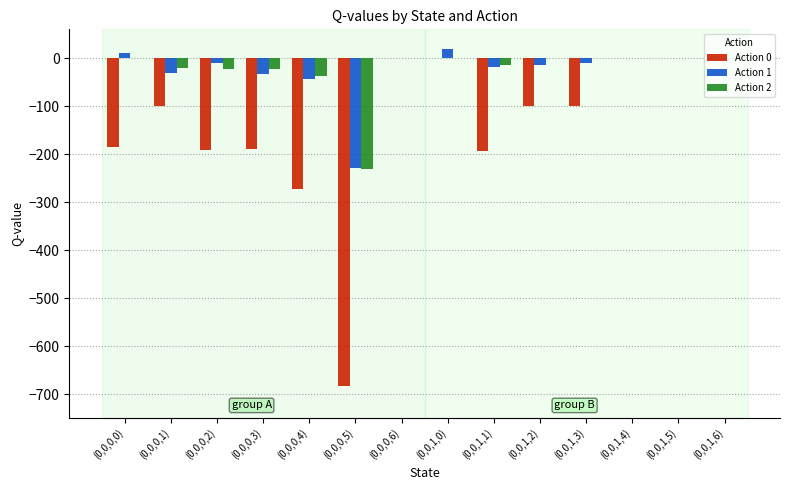

What is the maximum value shown in the chart?

20.0